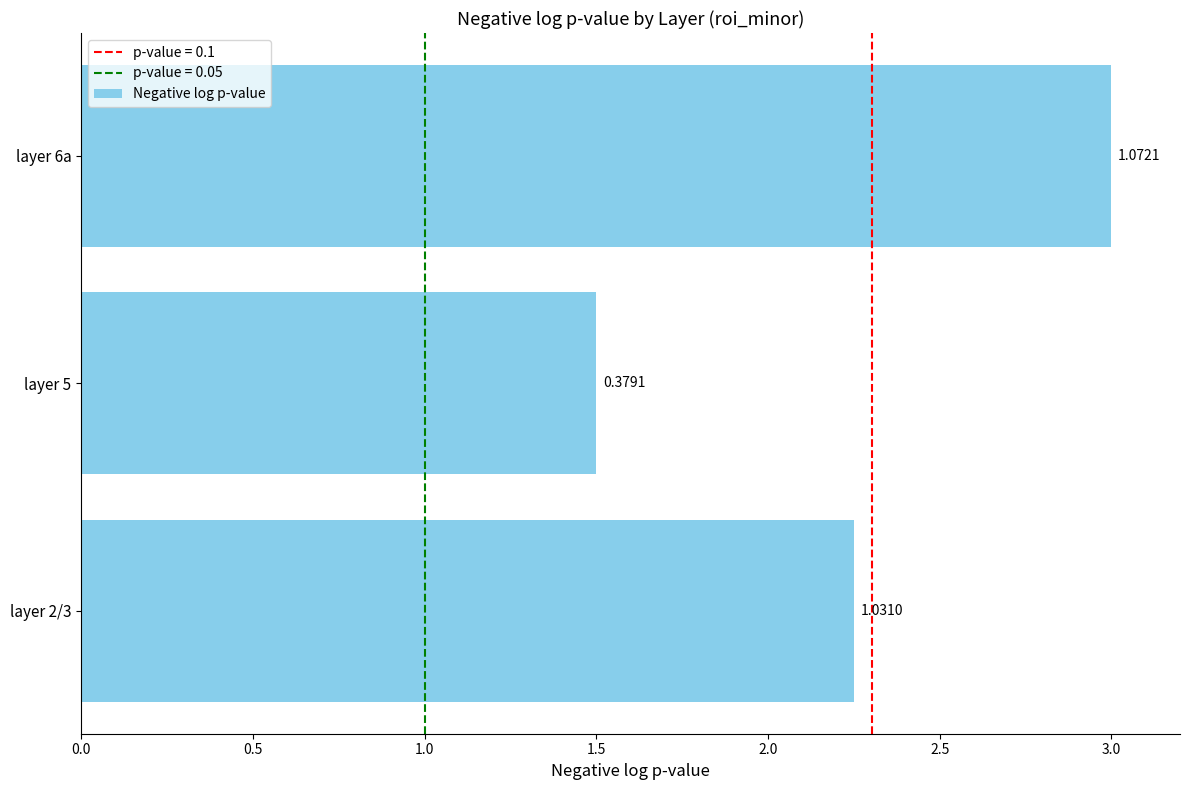

How many bars are there in total?

3